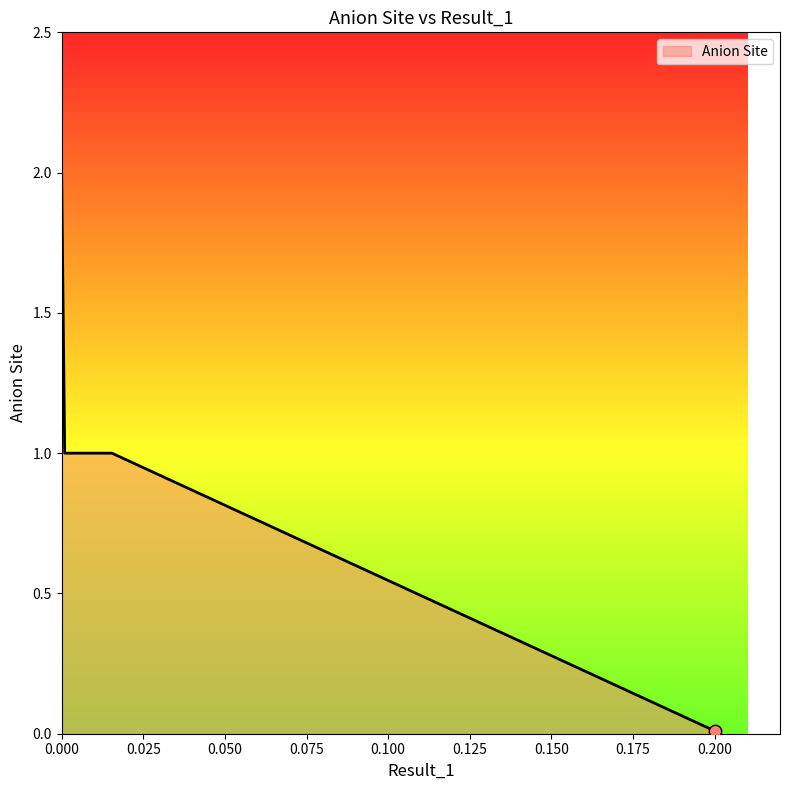

What is the greatest value displayed?

2.0